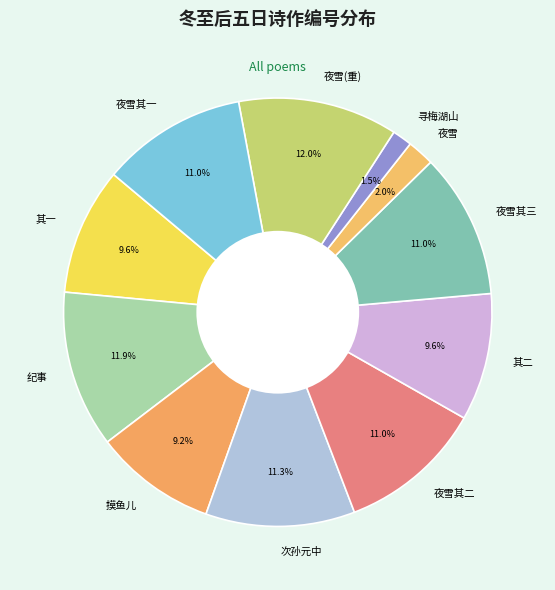

What is the smallest slice in the pie chart?

寻梅湖山